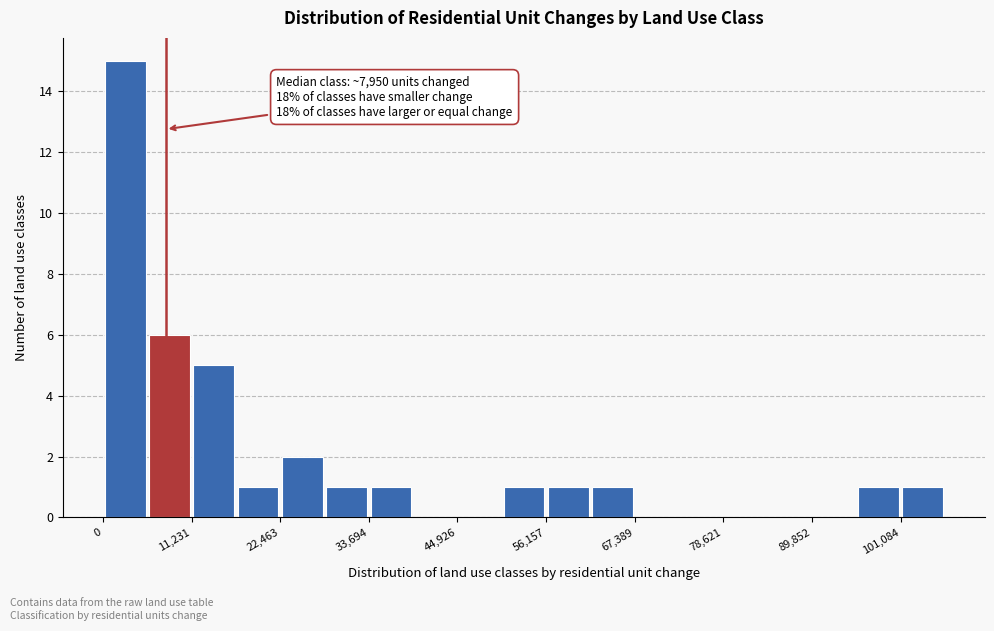

Around what value on the x-axis is the tallest bar? Give the approximate position of its centre, as read against the axis.

2000